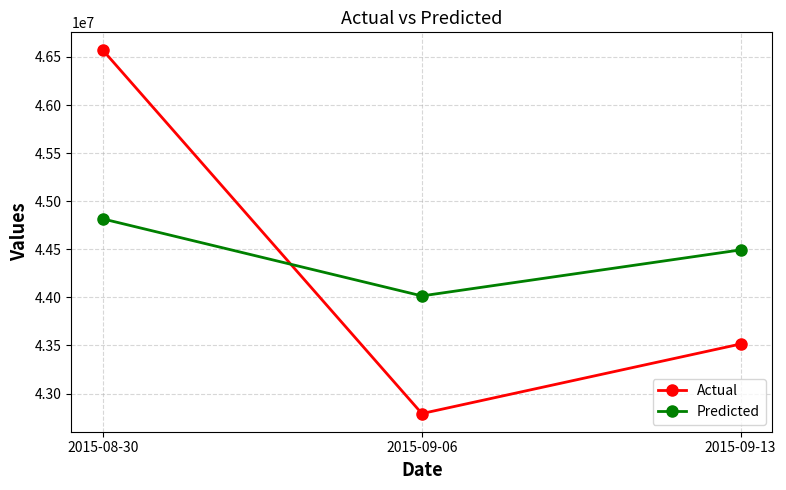

Count the number of data series in this chart.

2